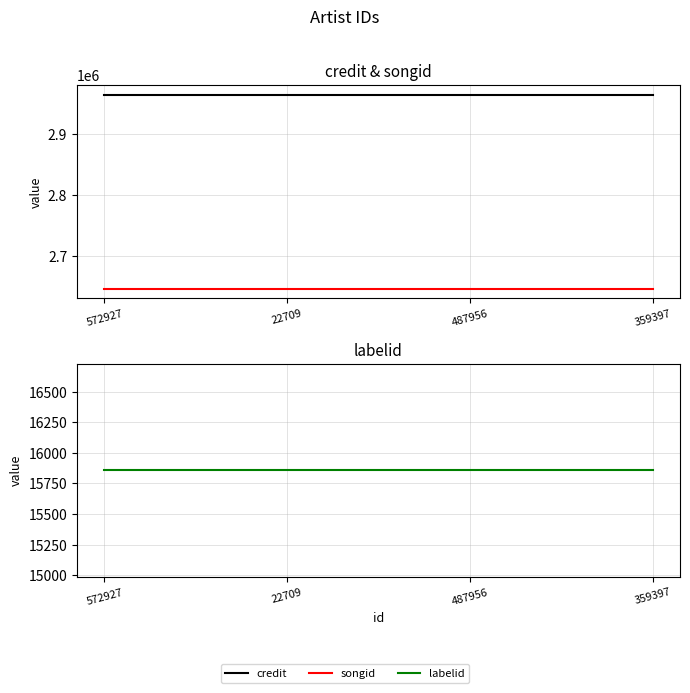

True or false: songid and credit intersect in this chart.

False